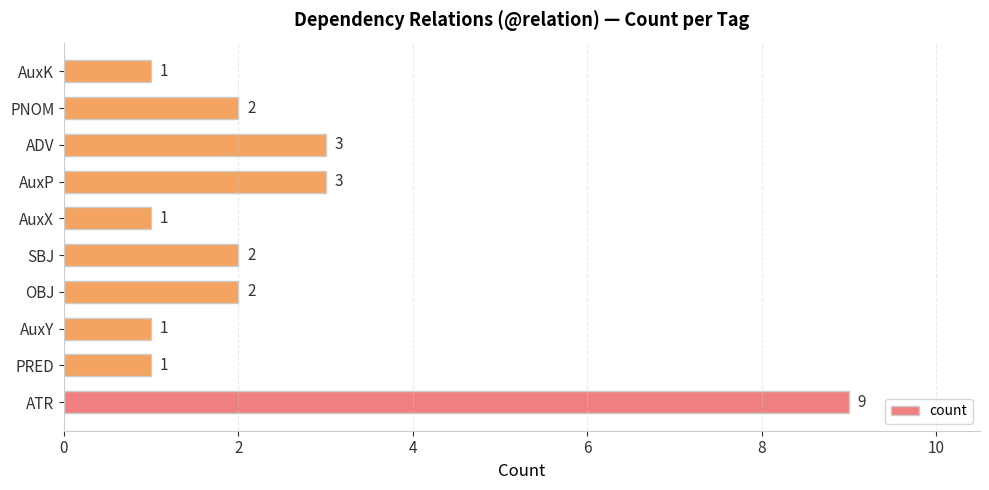

Reading bottom to top, extract all data points from this chart.

9	1	1	2	2	1	3	3	2	1